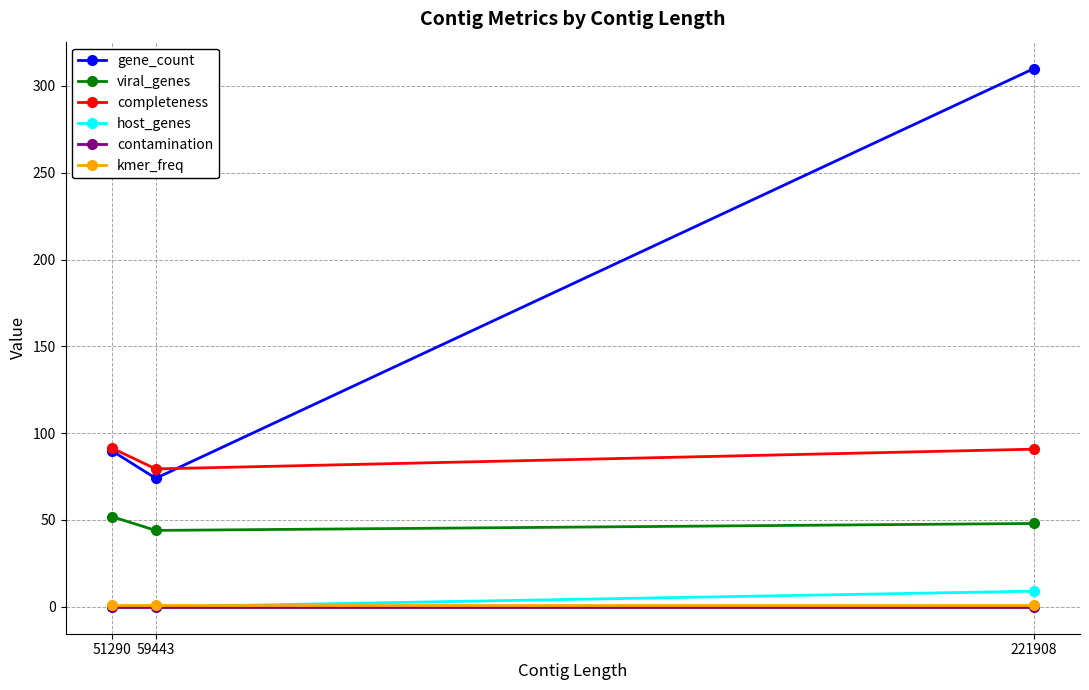

Which series has the largest total across all categories?

gene_count